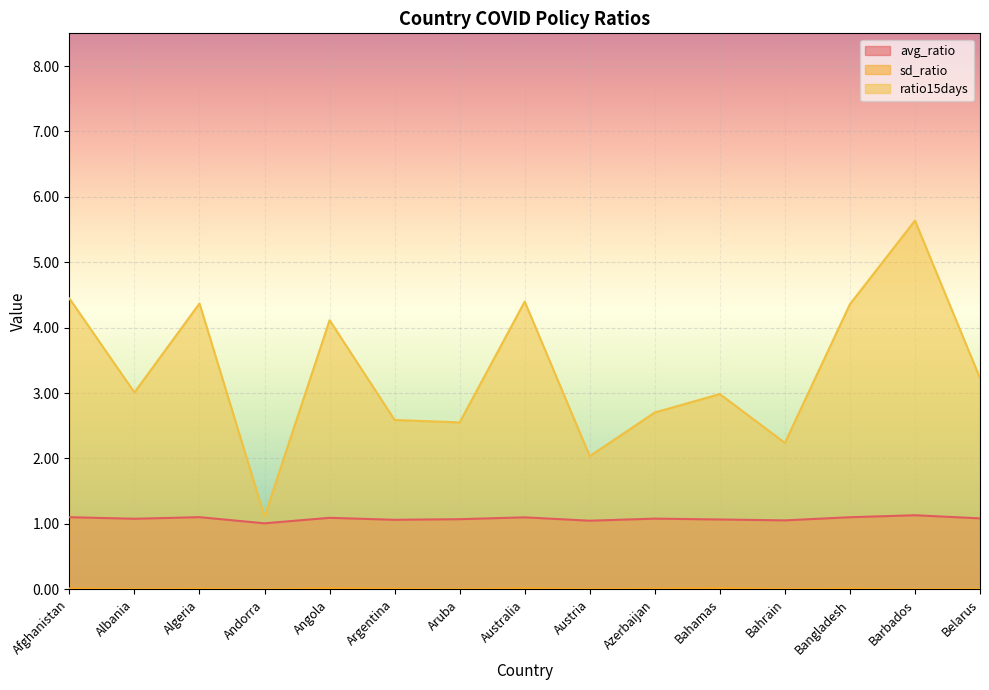

Read the avg_ratio value at Algeria.

1.1